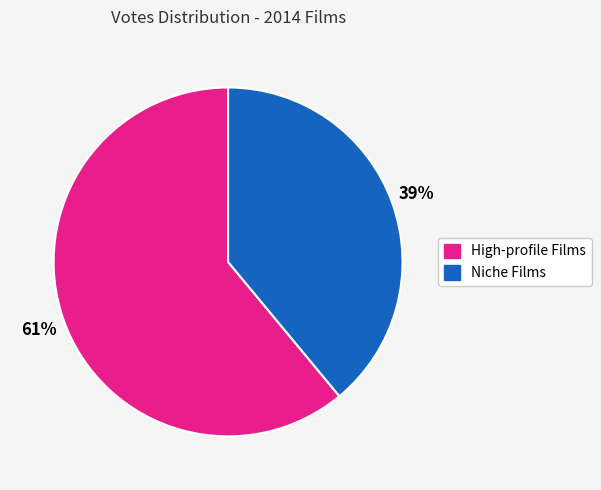

Is it true that Niche Films is 24% of the pie?

False